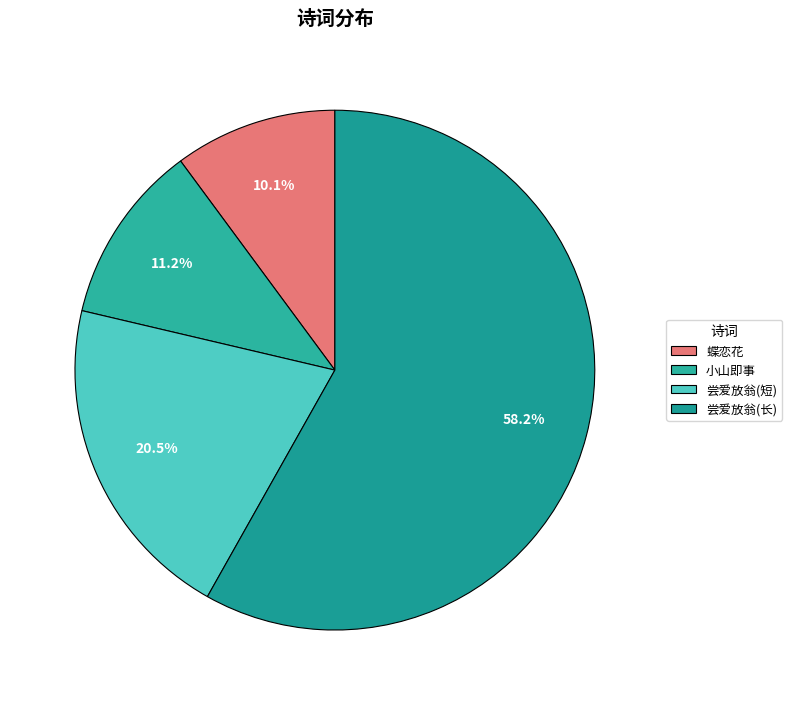

Which slice represents more than half of the pie?

尝爱放翁(长)